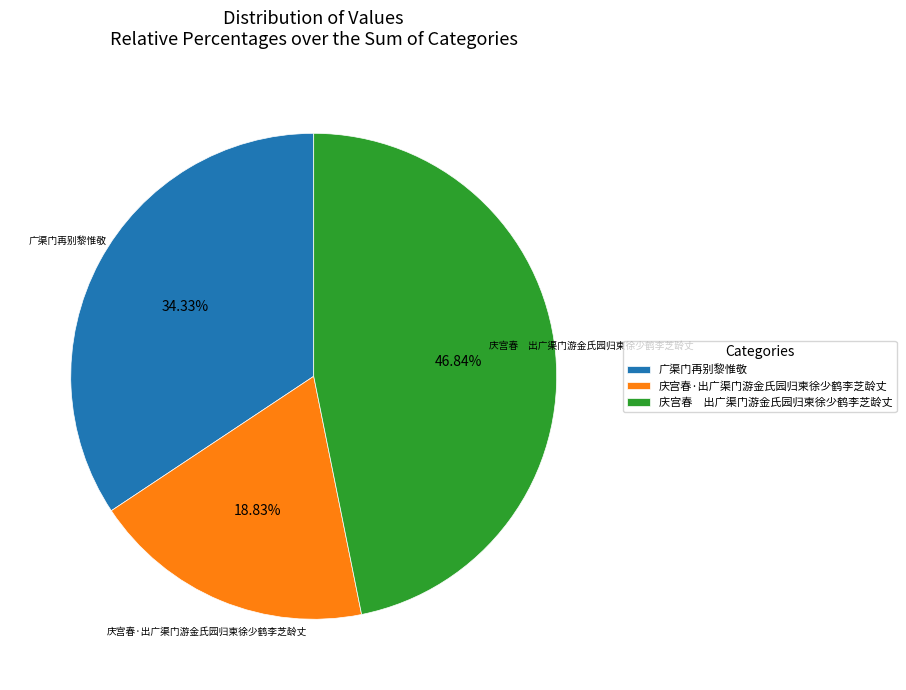

Between 庆宫春 出广渠门游金氏园归柬徐少鹤李芝龄丈 and 庆宫春·出广渠门游金氏园归柬徐少鹤李芝龄丈, which is larger?

庆宫春 出广渠门游金氏园归柬徐少鹤李芝龄丈